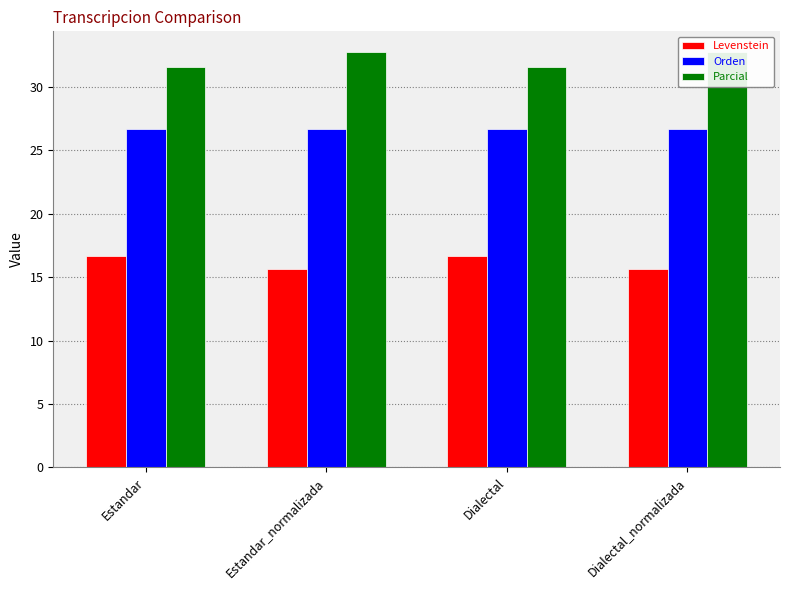

What is the sum of all Parcial values?

128.6